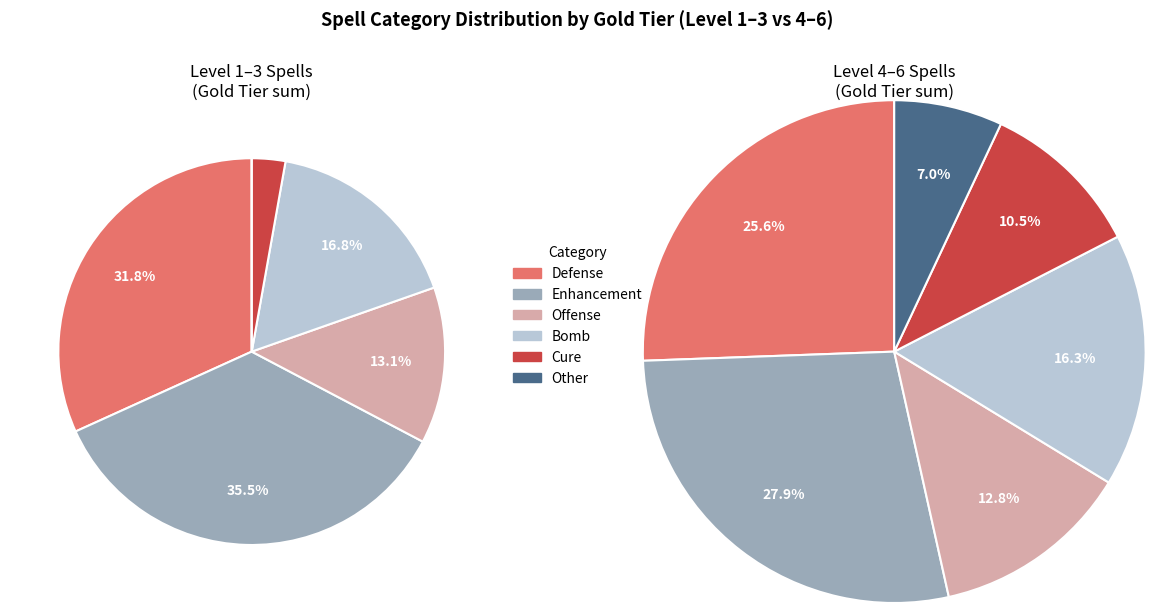

Which slice is the smallest?

Other